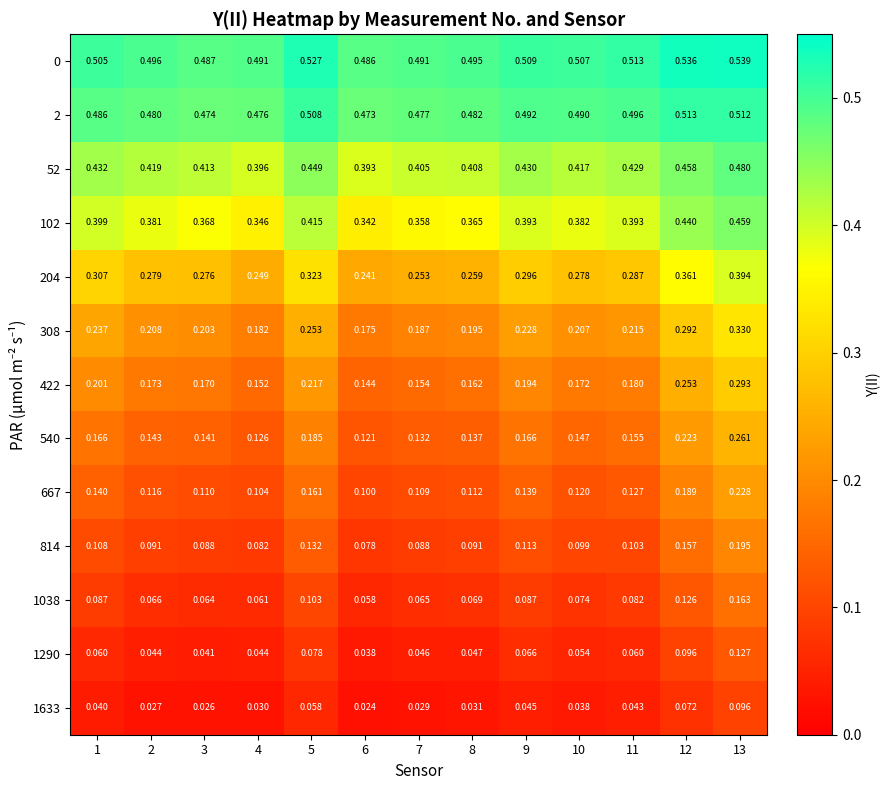

Is the value of 0 at 4 greater than the value of 52 at 8?

Yes